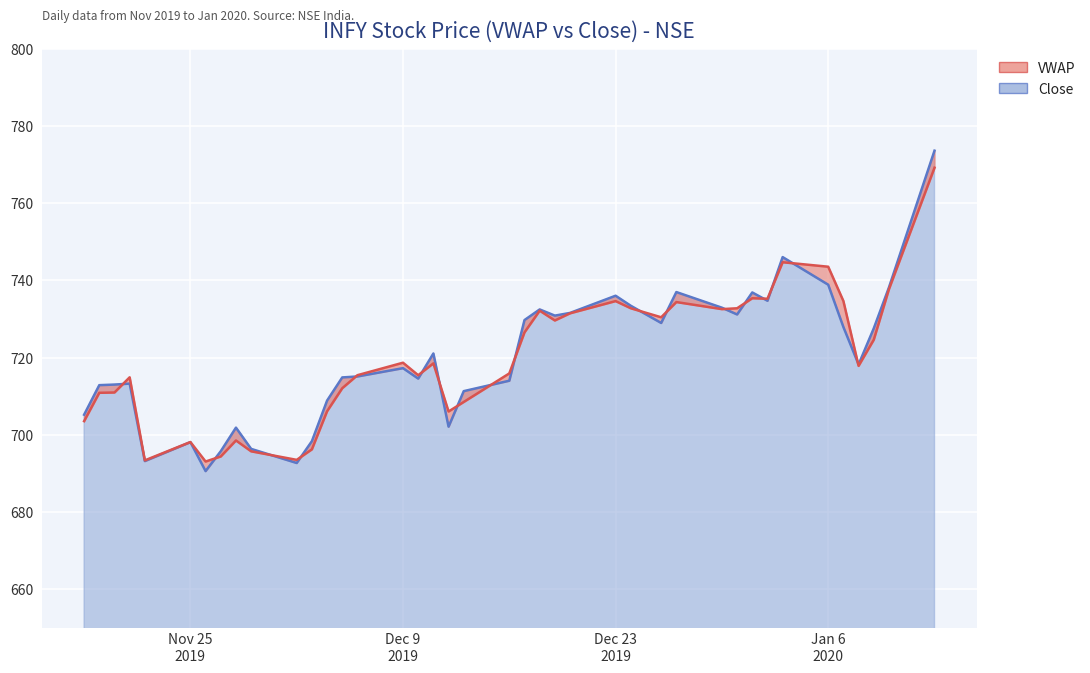

Does the chart display data point markers on the line(s)?

No